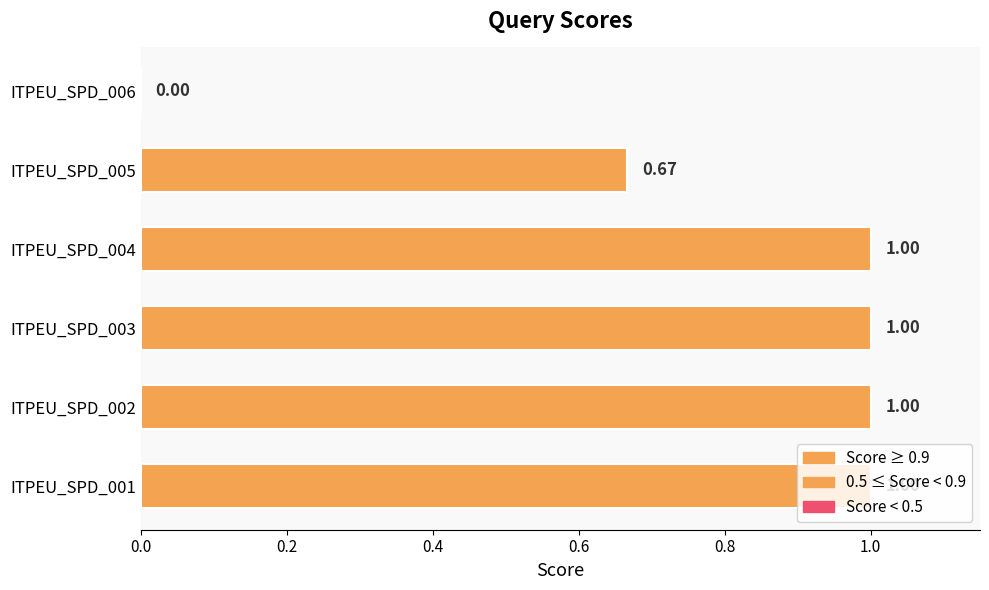

What is the sum of all values?

4.7